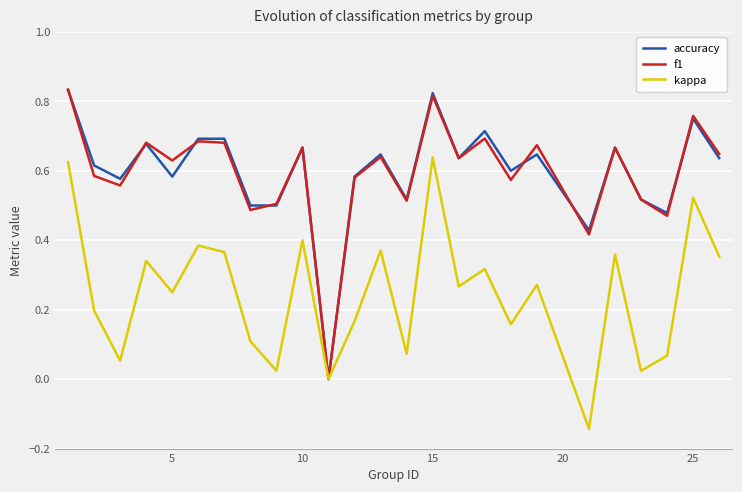

What are all the series names shown in the legend?

accuracy, f1, kappa